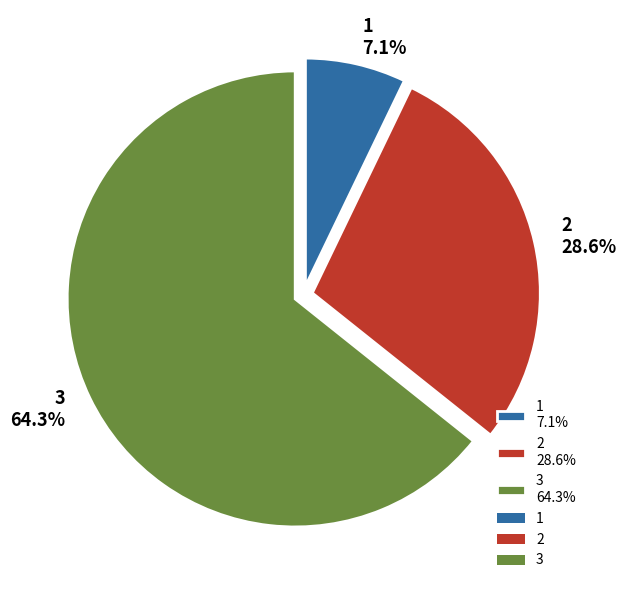

To the nearest percent, what percentage of the pie is 1?

7%